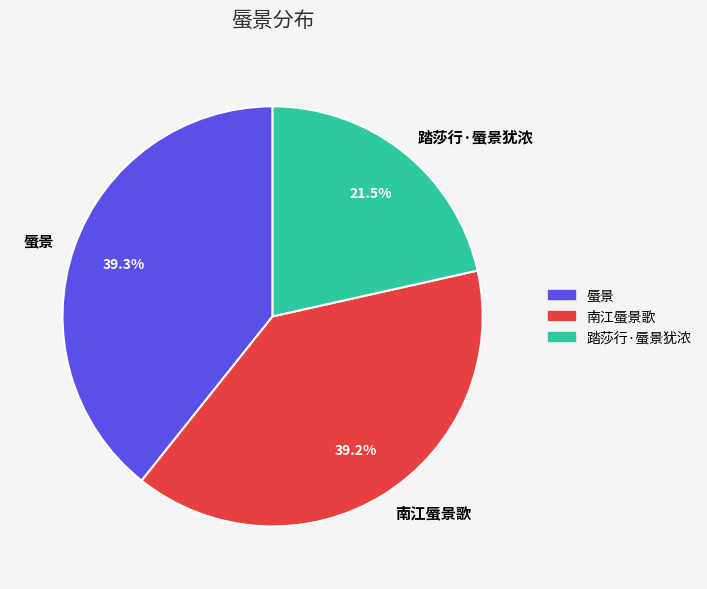

Is there a majority slice in this chart?

No